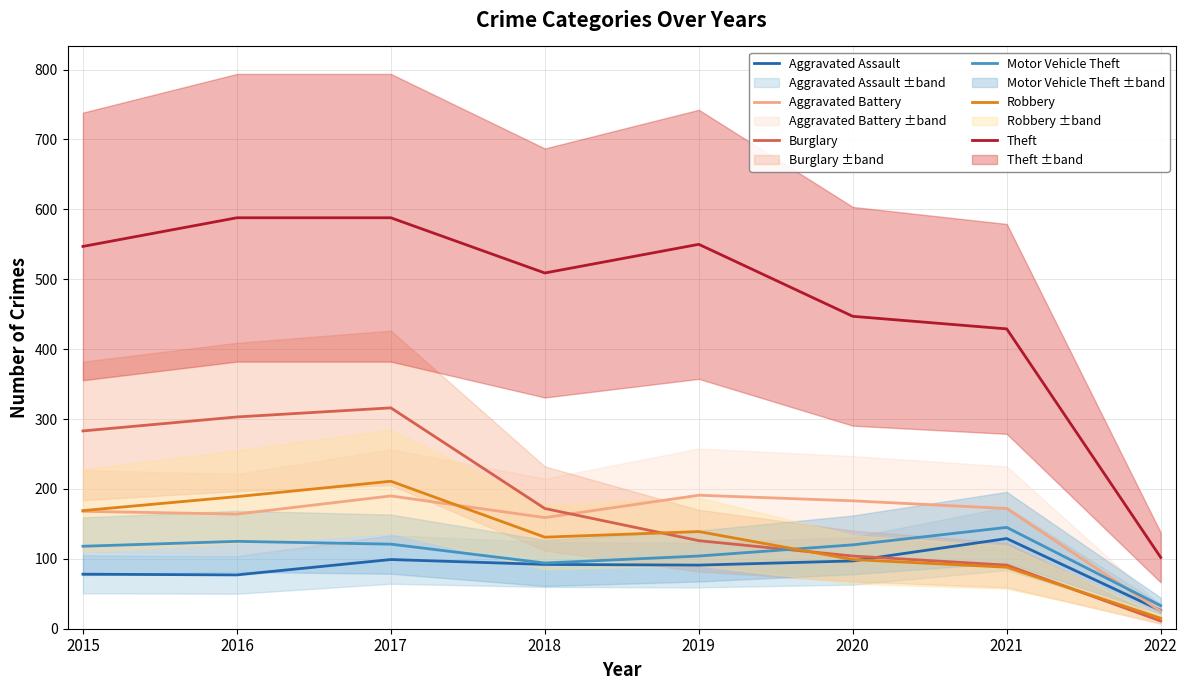

Which has a higher value, 2022 or 2015?

2015